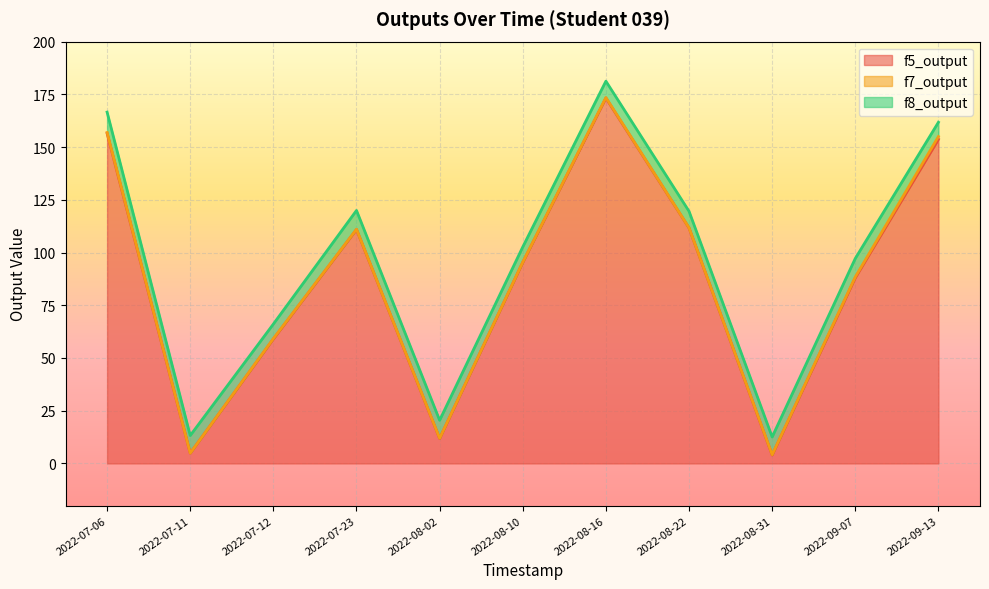

Reading left to right, list all the values displayed in this chart.

f5_output: 156.5	4.9	59.0	110.9	11.8	95.3	173.2	111.7	4.0	88.0	153.7
f7_output: 0.4	0.0	0.2	0.1	0.1	0.1	0.3	0.1	0.1	0.4	1.3
f8_output: 9.7	8.4	6.9	8.9	8.6	7.2	7.8	7.8	8.4	8.8	6.8